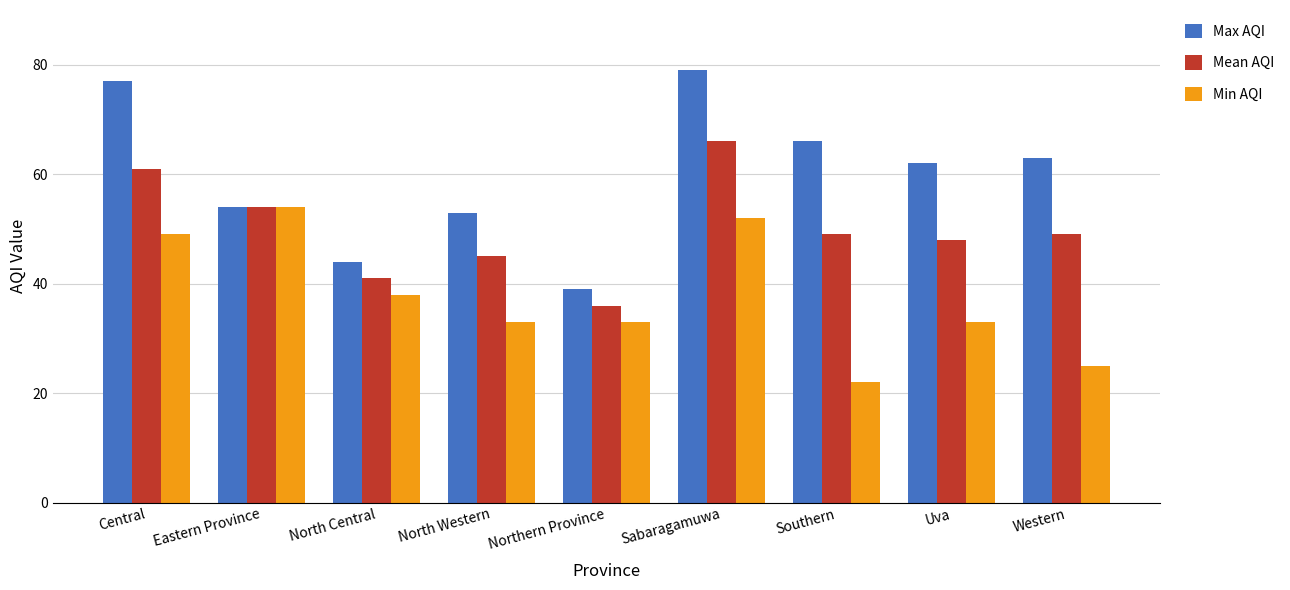

What is the difference between the maximum and minimum values in the Min AQI series?

32